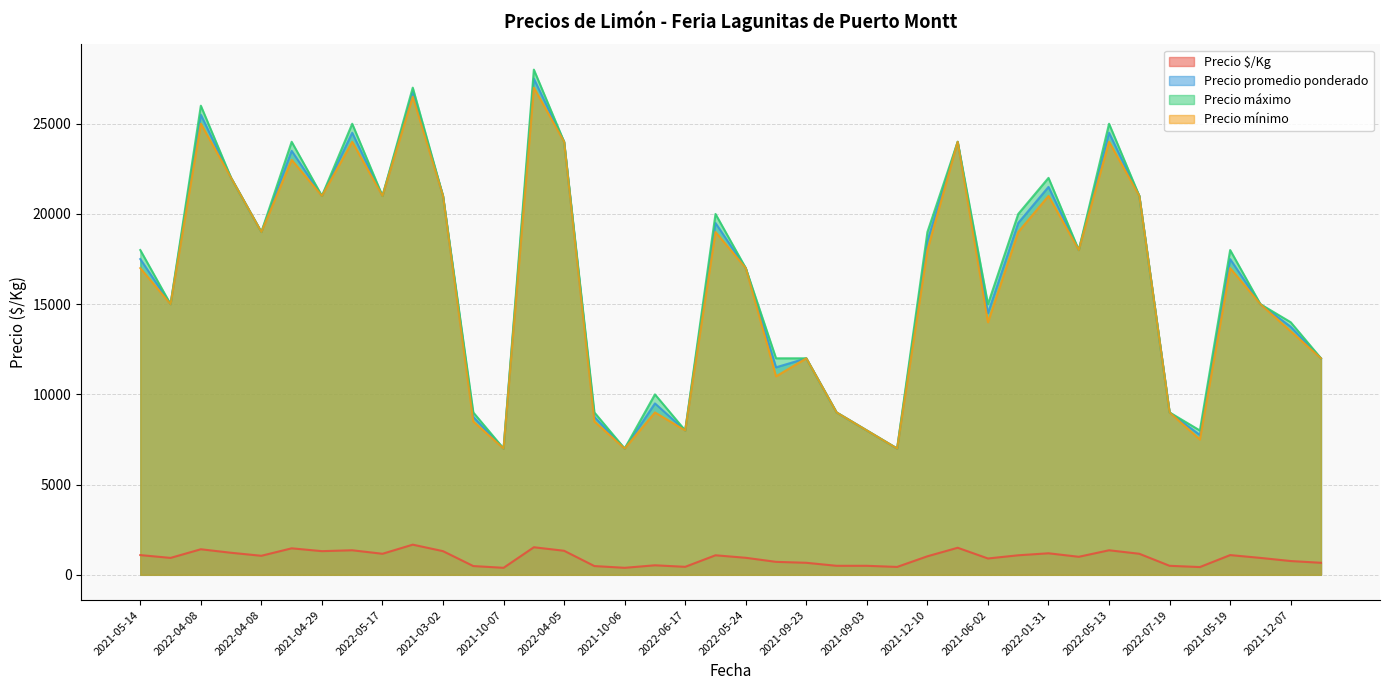

What value does the Precio máximo series have at 2021-03-18?

24000